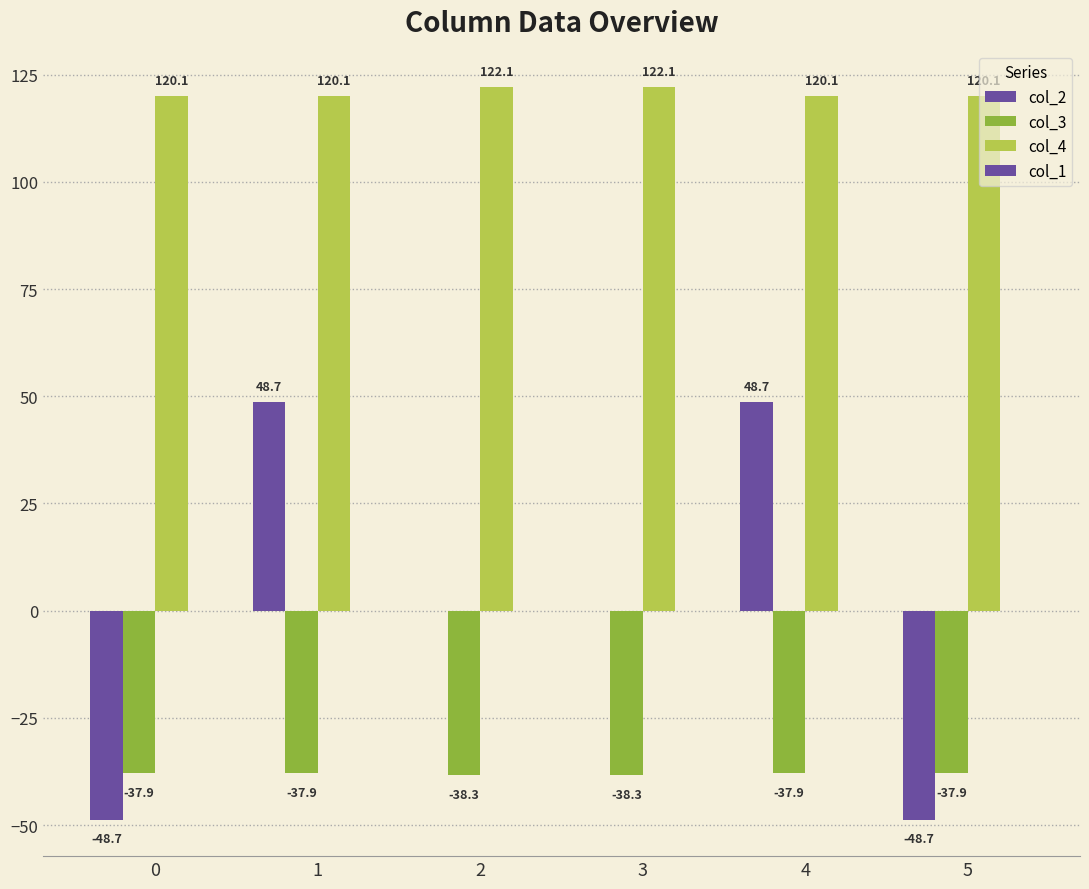

The value of col_3 at 4 is -37.9. True or false?

True